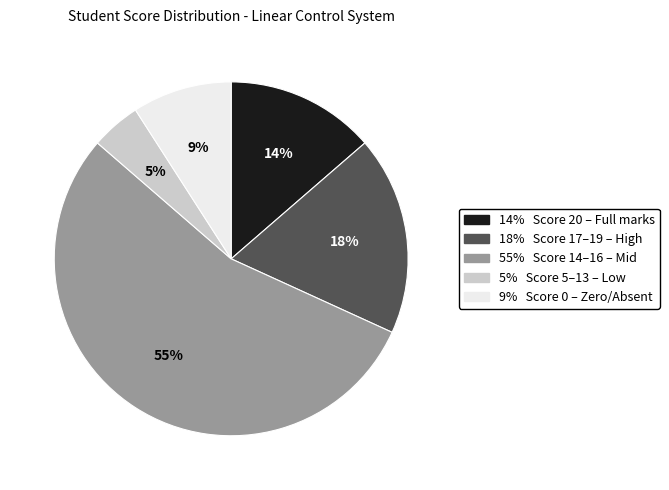

Does any single category account for the majority?

Yes